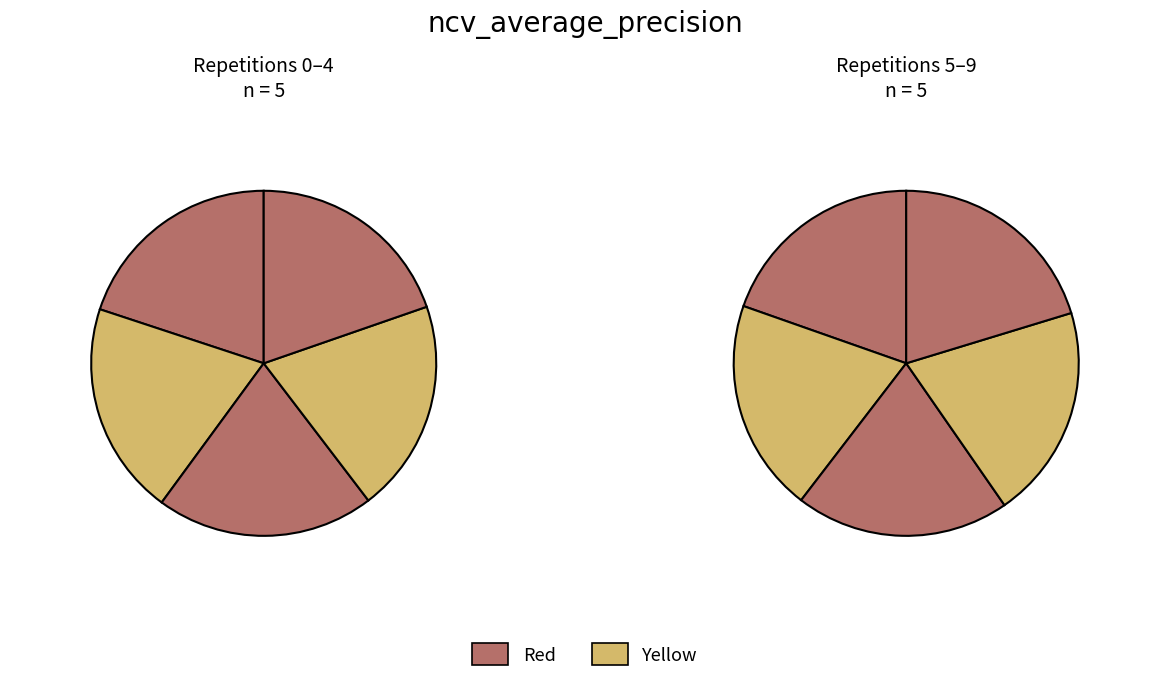

Is there any slice that represents more than half of the pie?

No